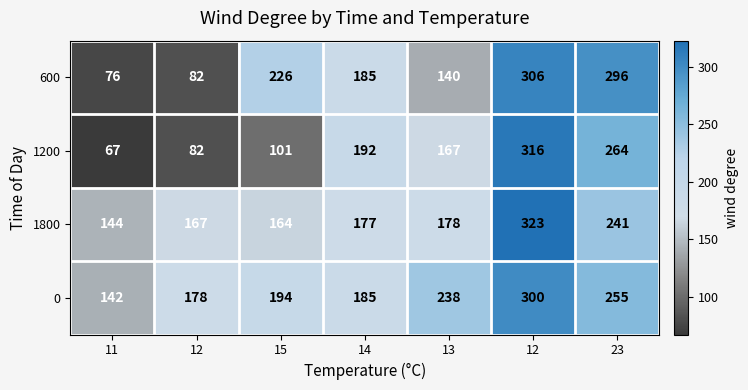

How many categories are shown in the chart?

7